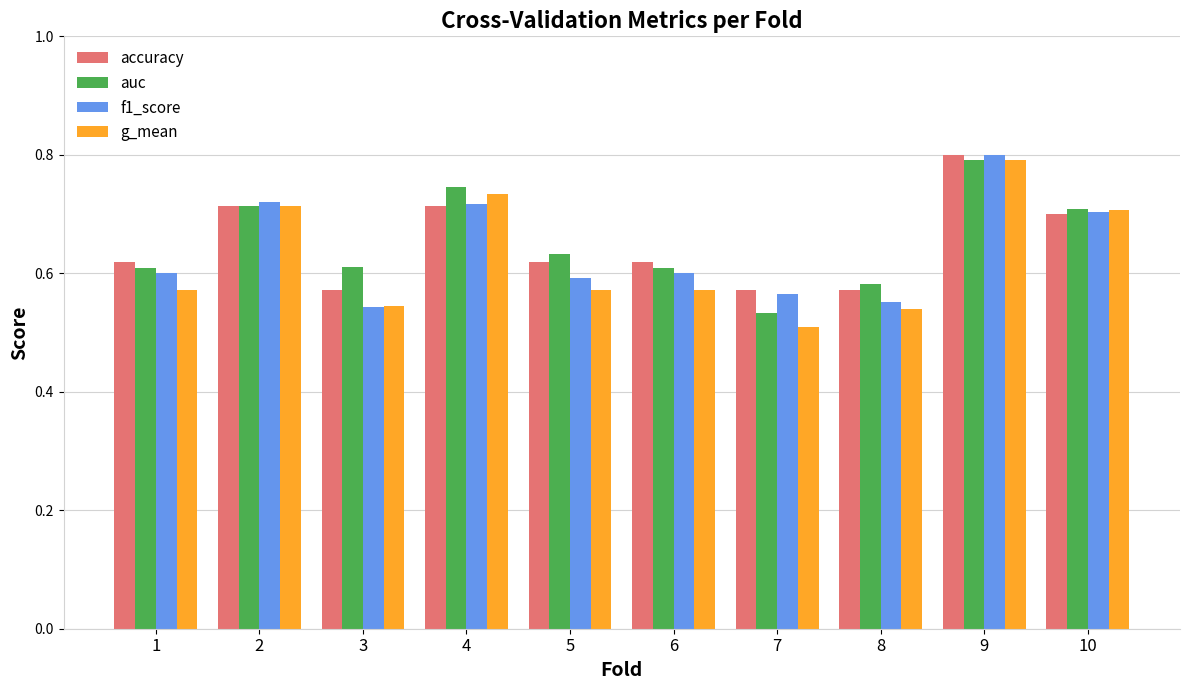

At which category is the sum across all series the highest?

9